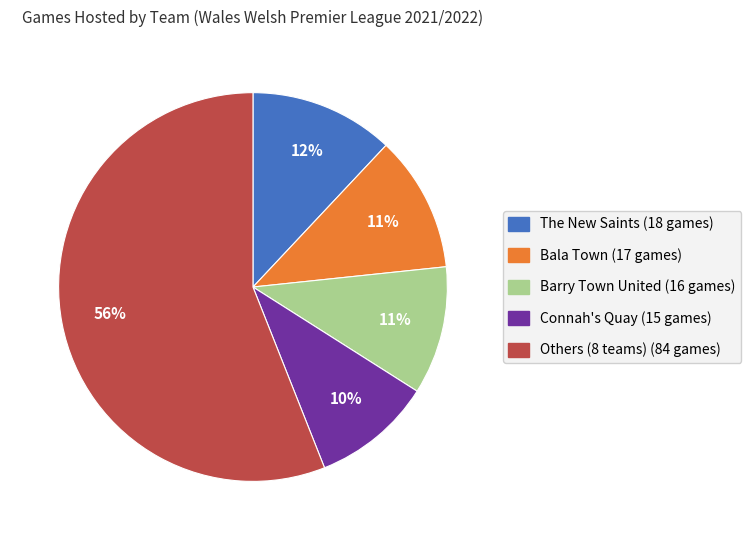

Is there any slice that represents more than half of the pie?

Yes